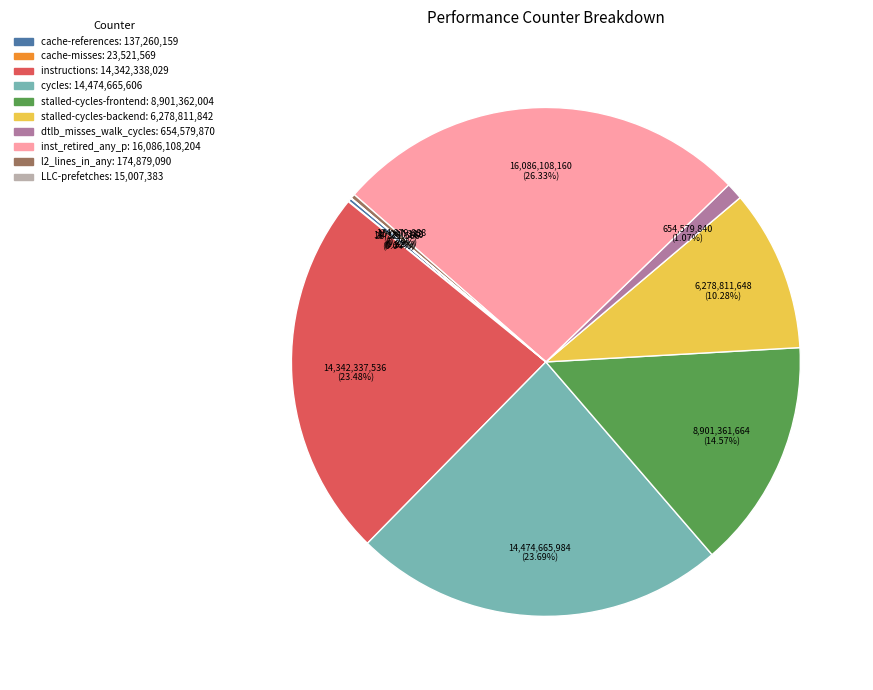

Which has a higher value, inst_retired_any_p or stalled-cycles-backend?

inst_retired_any_p